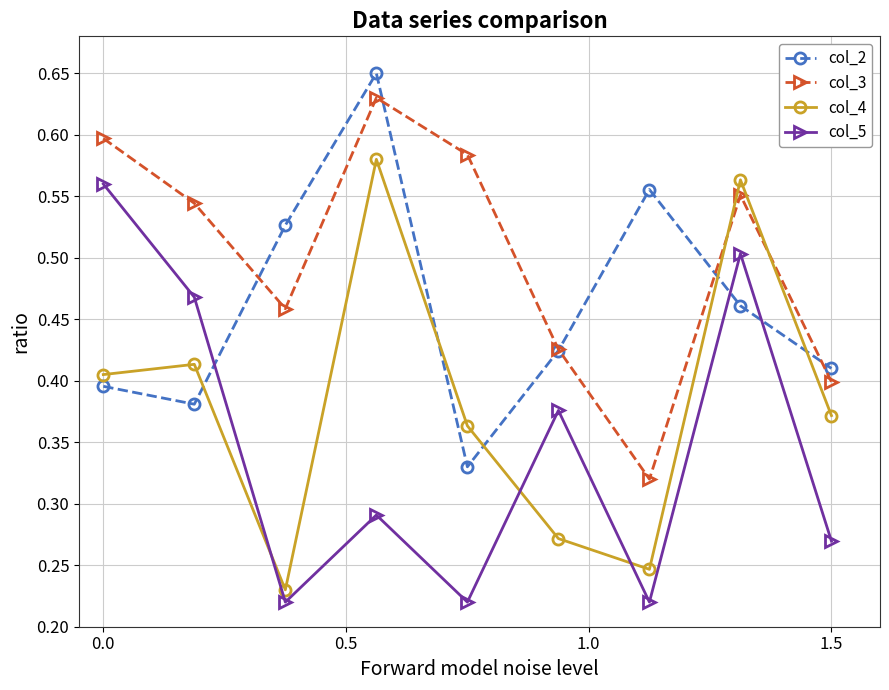

Does the chart have visible grid lines?

Yes